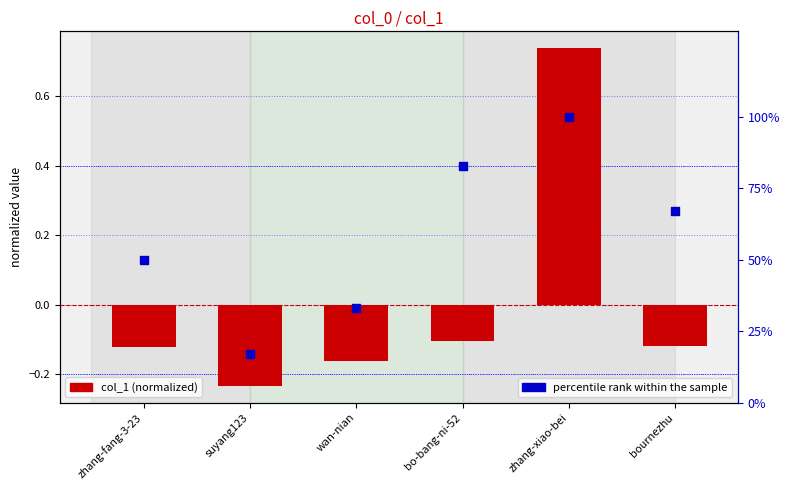

Which series has the largest total across all categories?

percentile rank